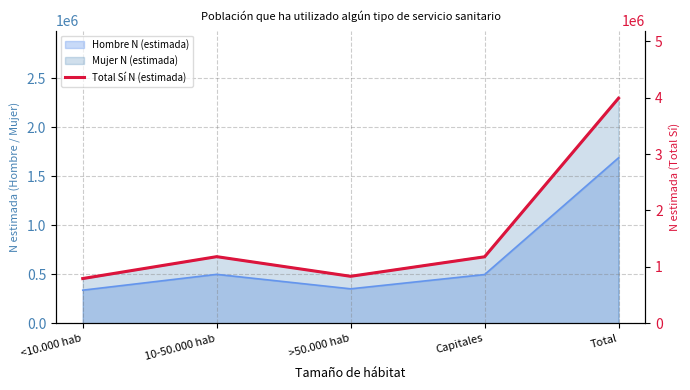

List the labels in order of value, smallest first.

<10.000 hab, >50.000 hab, Capitales, 10-50.000 hab, Total